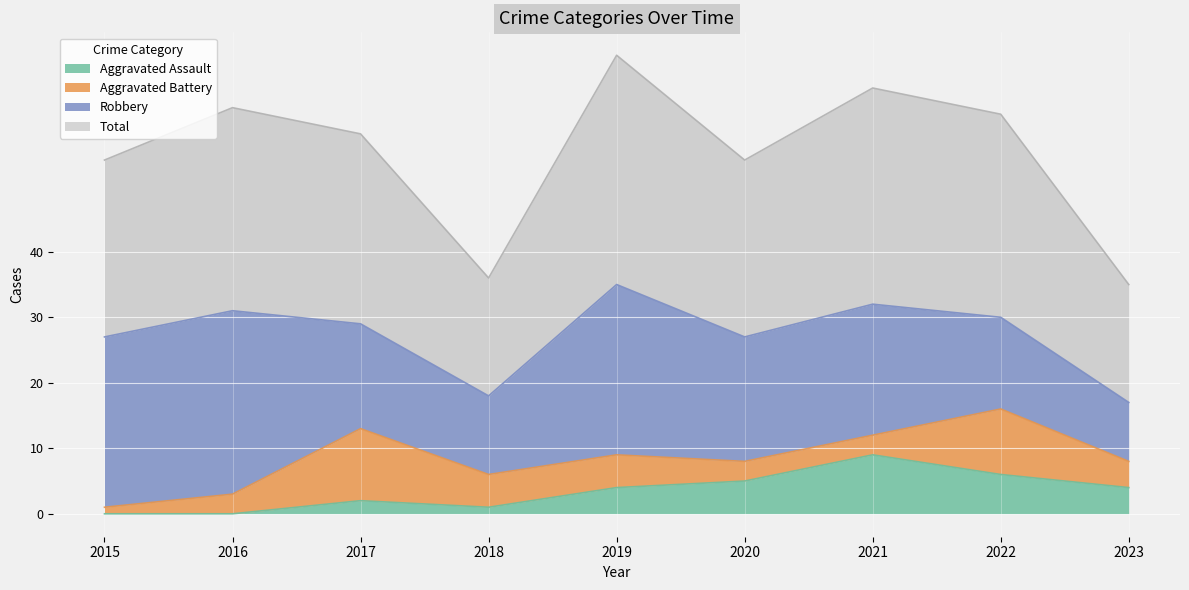

True or false: Aggravated Assault has a value of 0 at 2016.

True